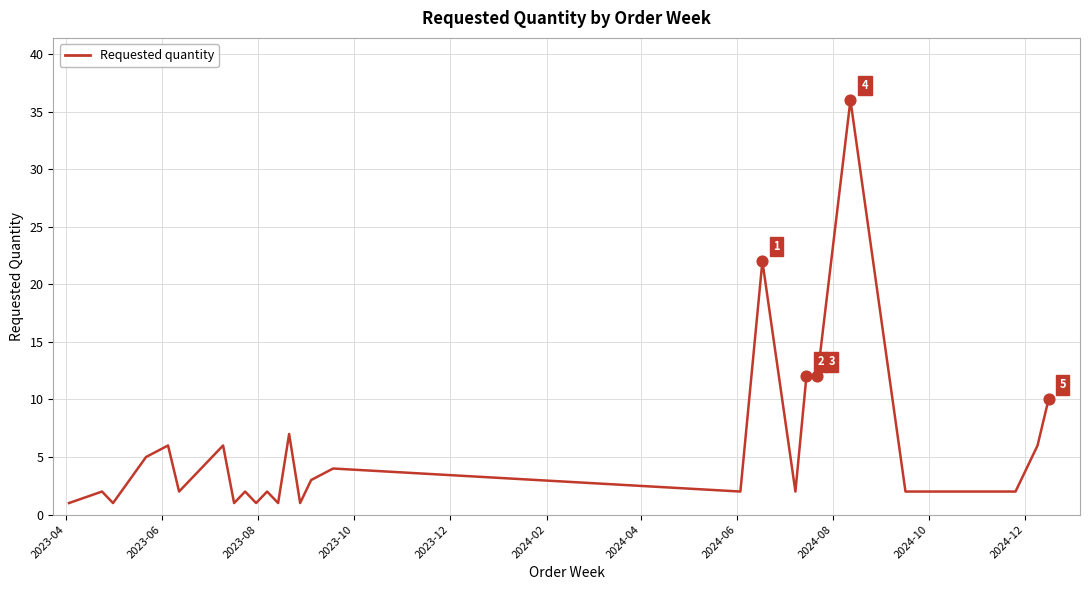

What is the difference between the maximum and minimum values?

35